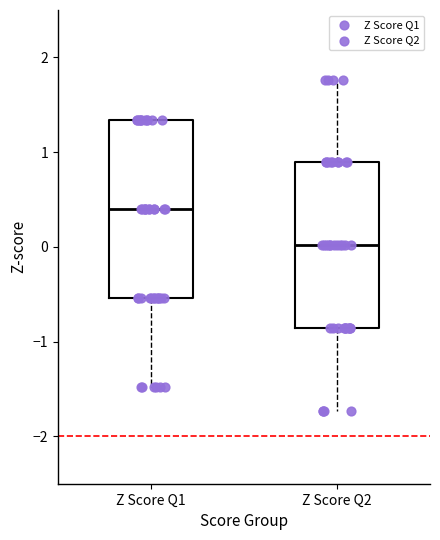

Reading left to right, transcribe this box plot: for each box, give where its median line is, the range the box spans, and where its two whiskers end, as read against the y-axis. The values are not printed on the chart, so give them approximately, as read against the axis.

Z Score Q1: median 0.4, box -0.5 to 1.3, whiskers -1.5 to 1.3
Z Score Q2: median 0.0, box -0.9 to 0.9, whiskers -1.7 to 1.8